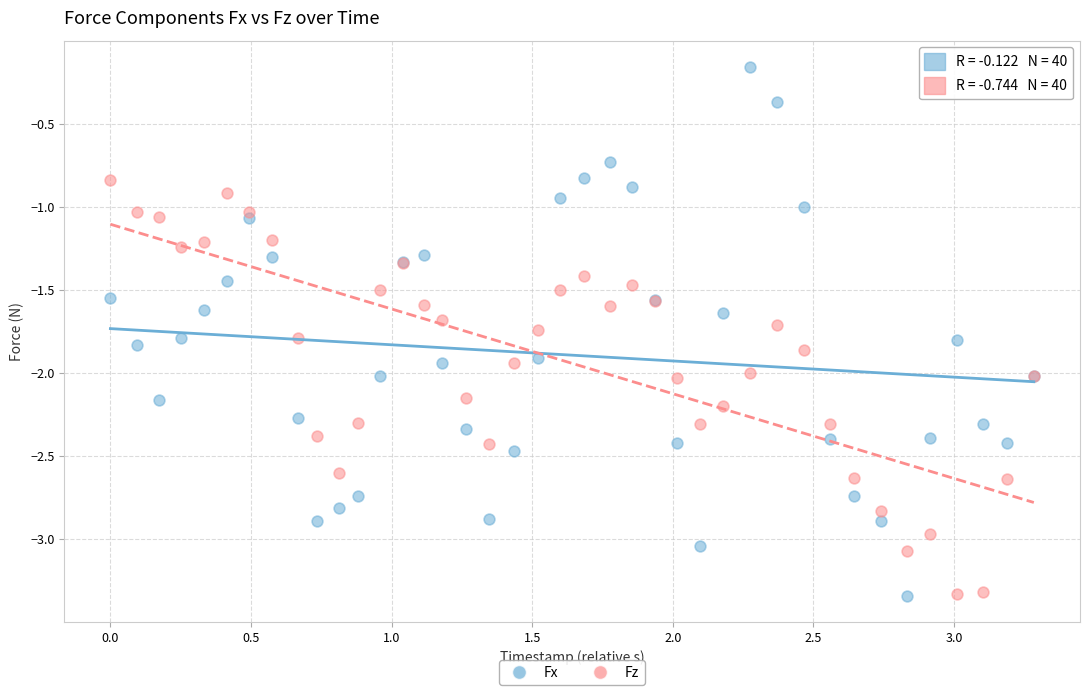

Which series has the largest Y range (max minus min)?

Fx